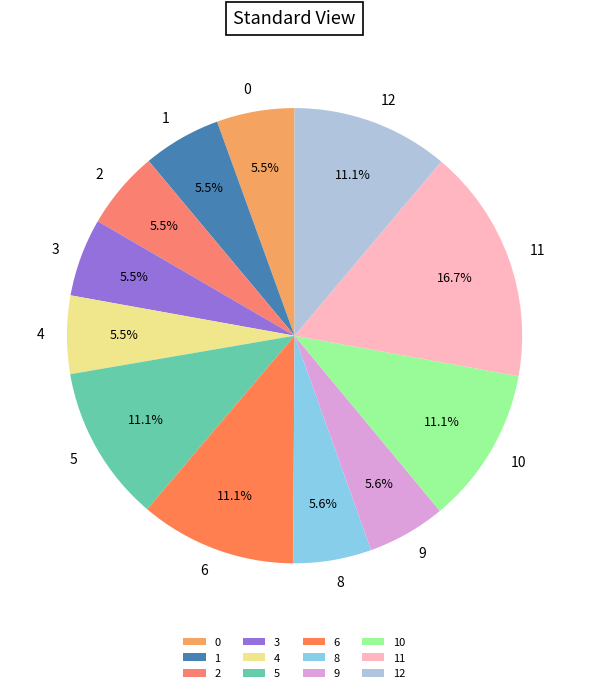

How many slices are in this pie chart?

12